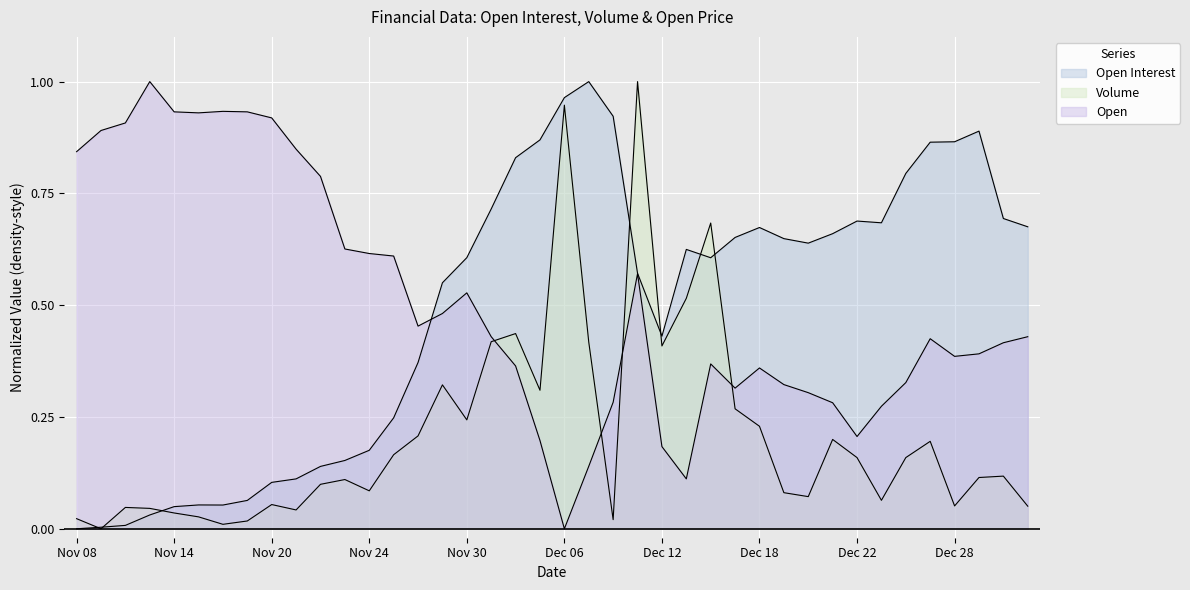

The value of Open Interest at Nov 20 is 0.1. True or false?

True